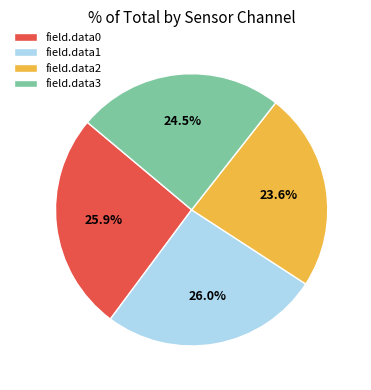

Do field.data2 and field.data3 together represent more than half of the pie?

No